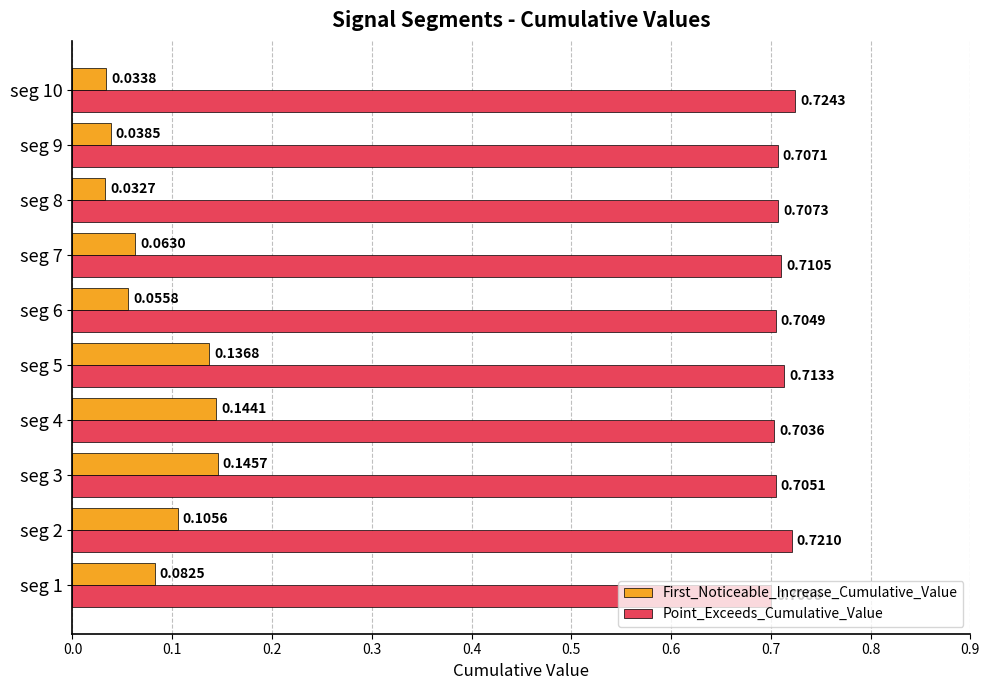

Which series has the largest range (max minus min)?

First_Noticeable_Increase_Cumulative_Value